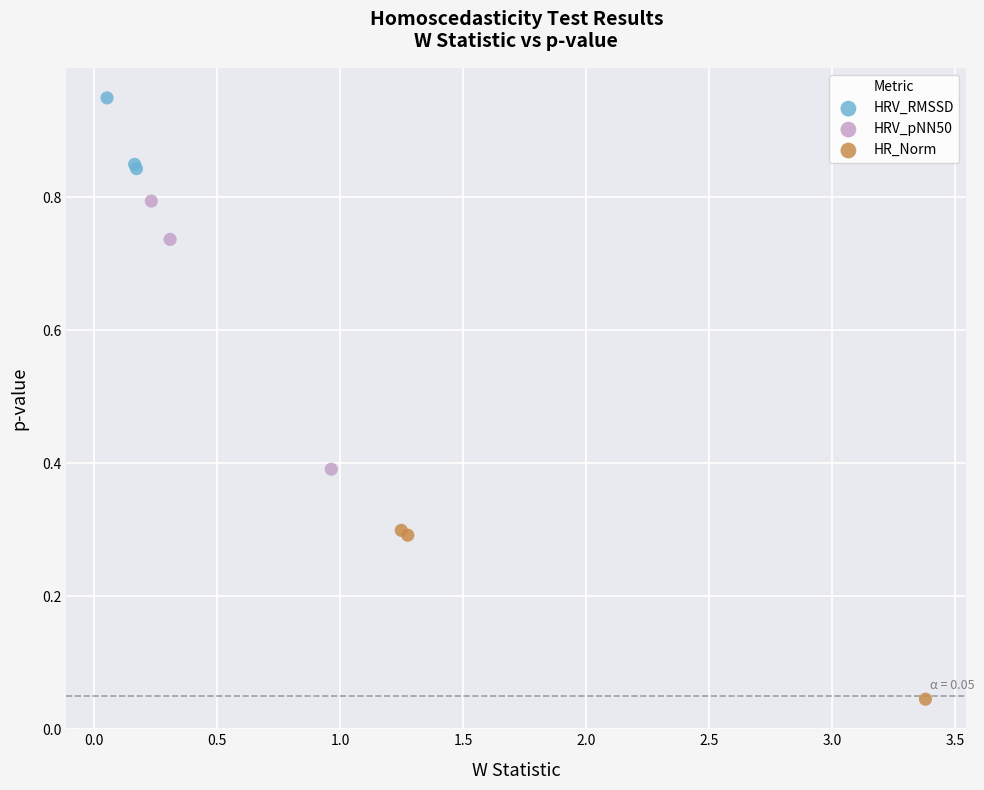

What are all the series names shown in the legend?

HRV_RMSSD, HRV_pNN50, HR_Norm